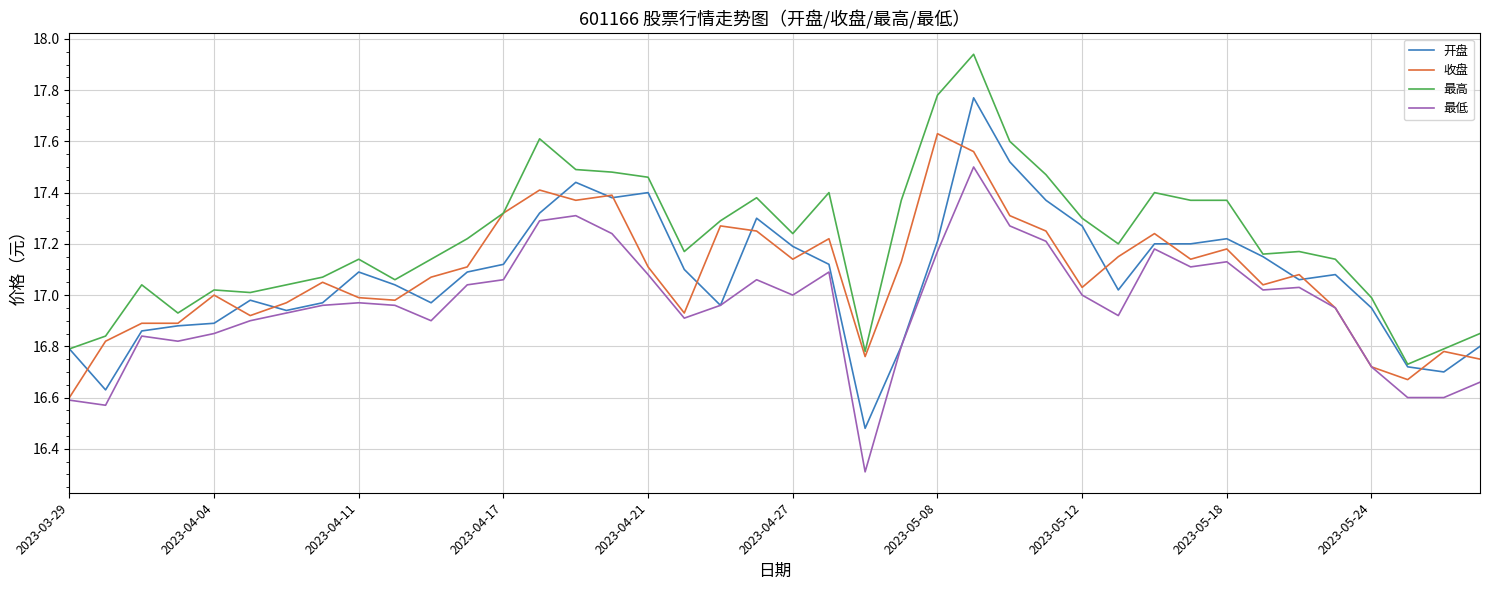

What is the smallest value displayed?

16.3